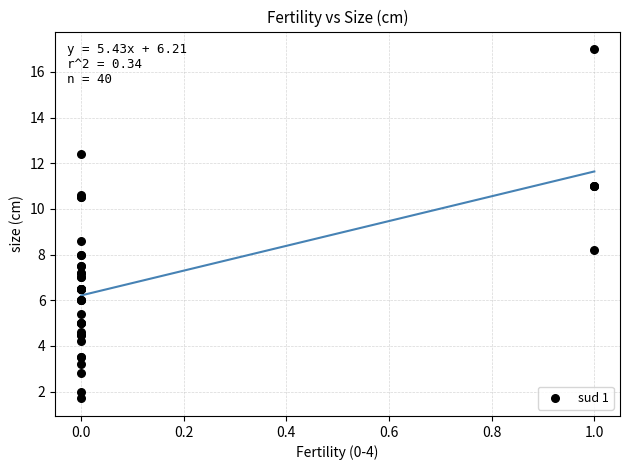

What Y value in the scatter plot is closest to 9?

8.6